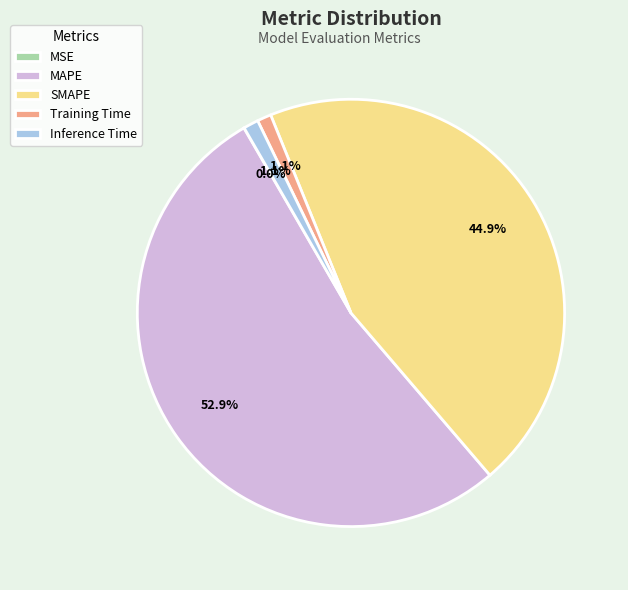

Do MAPE and Training Time together represent more than half of the pie?

Yes